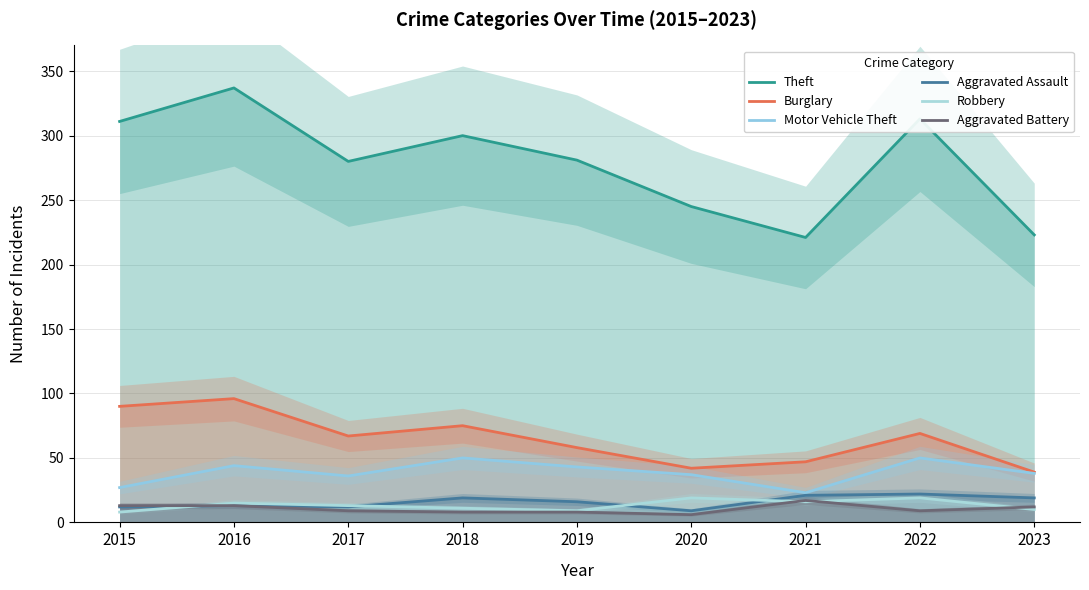

Reading left to right, what are all the values shown in this chart?

Theft: 311	337	280	300	281	245	221	313	223
Burglary: 90	96	67	75	58	42	47	69	39
Motor Vehicle Theft: 27	44	36	50	43	37	23	50	38
Aggravated Assault: 12	13	12	19	16	9	21	22	19
Robbery: 8	15	13	11	9	19	16	19	10
Aggravated Battery: 13	13	9	8	8	6	17	9	12